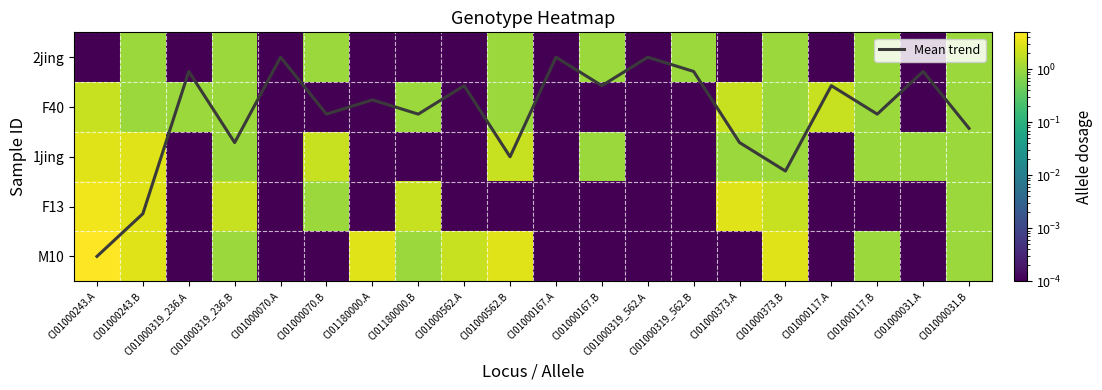

List the labels in order of F13 value, largest first.

CI01000243.A, CI01000243.B, CI01000373.A, CI01000319_236.B, CI01180000.B, CI01000373.B, CI01000070.B, CI01000031.B, CI01000319_236.A, CI01000070.A, CI01180000.A, CI01000562.A, CI01000562.B, CI01000167.A, CI01000167.B, CI01000319_562.A, CI01000319_562.B, CI01000117.A, CI01000117.B, CI01000031.A